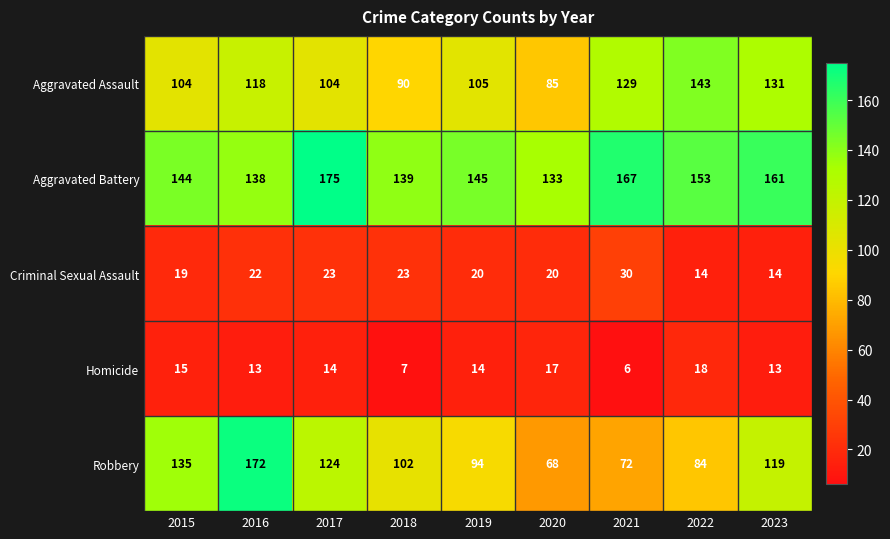

Which series has the widest spread of values?

Robbery